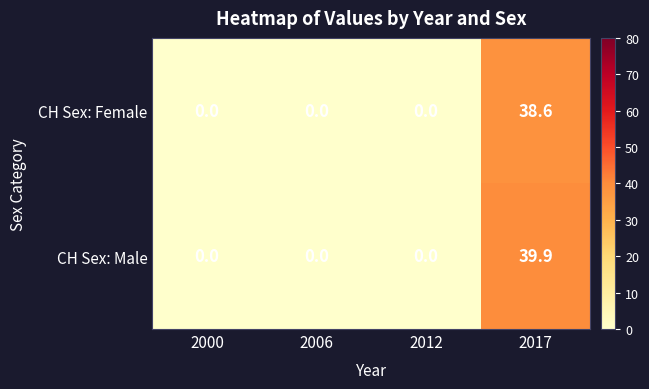

At which category is the sum across all series the highest?

2017